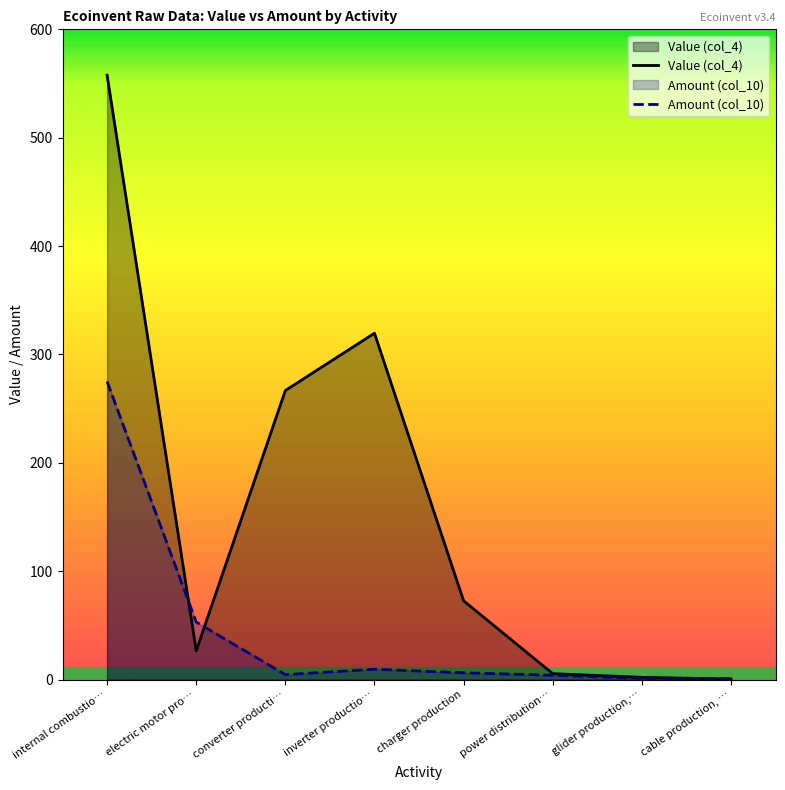

The Amount (col_10) series shows 391.5 at internal combustio…. True or false?

False